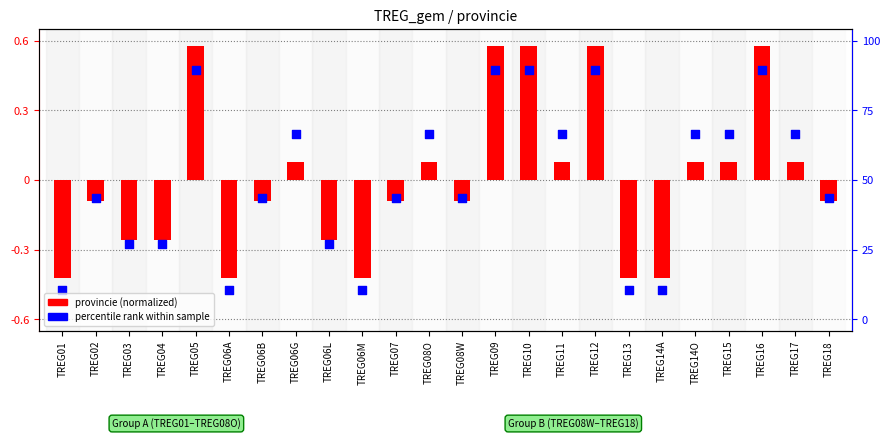

Which series reaches the minimum Y coordinate?

percentile rank